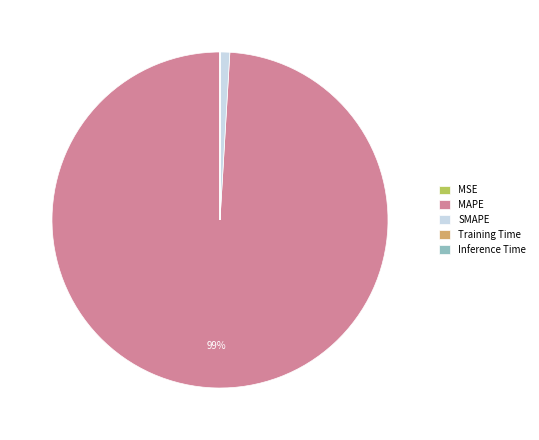

Which has a higher value, SMAPE or MAPE?

MAPE